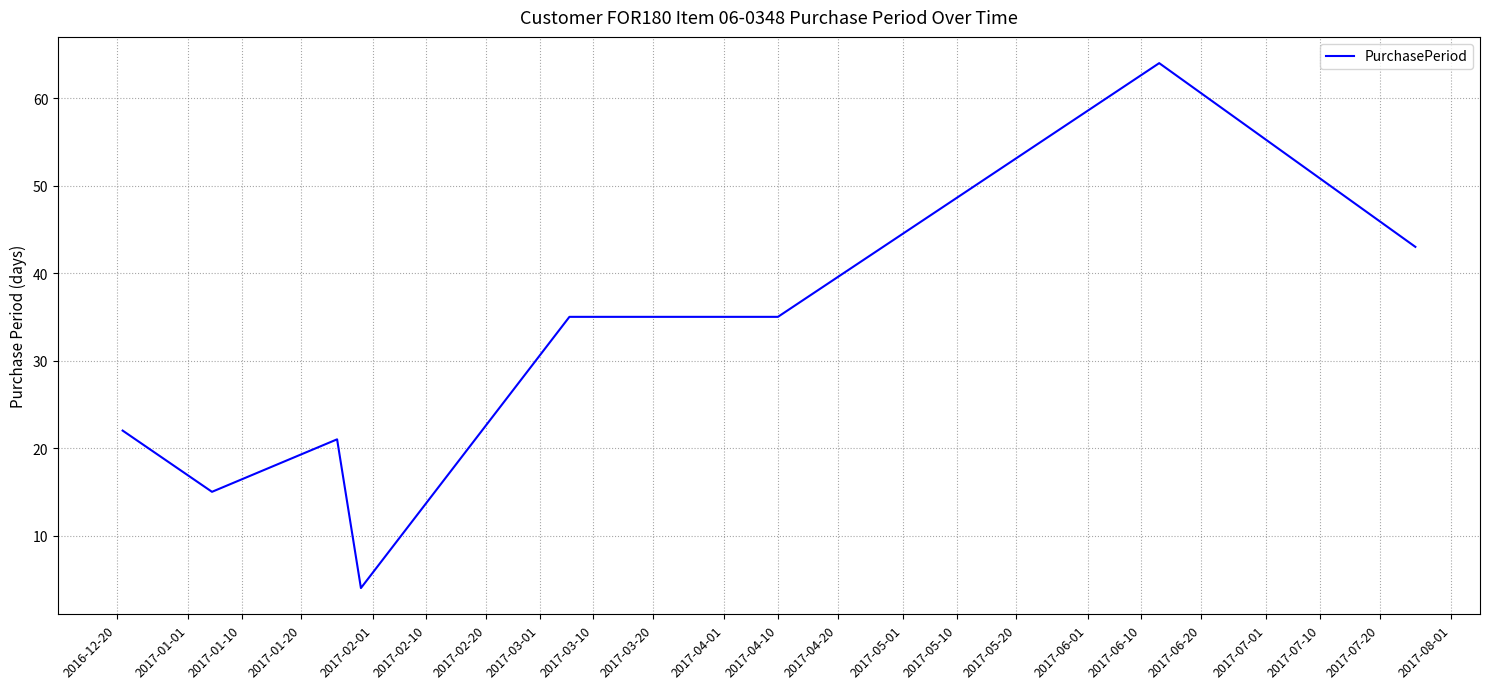

What is the minimum value shown in the chart?

4